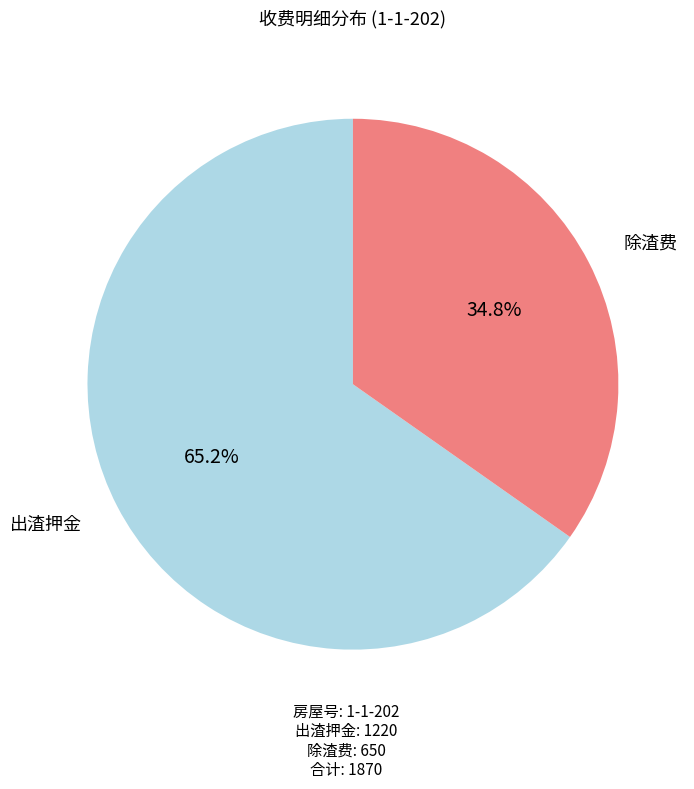

What is the smallest slice in the pie chart?

除渣费